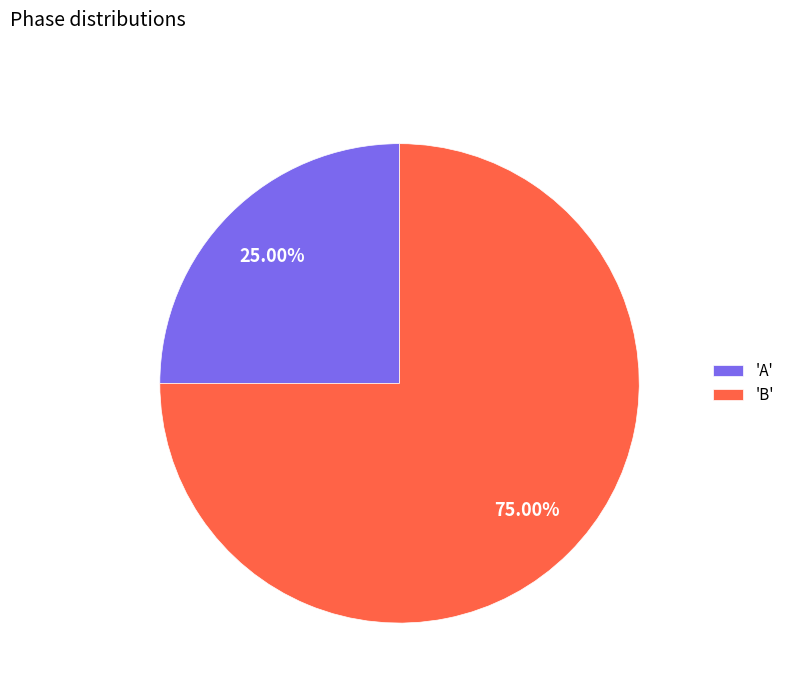

Which slice is the smallest?

'A'